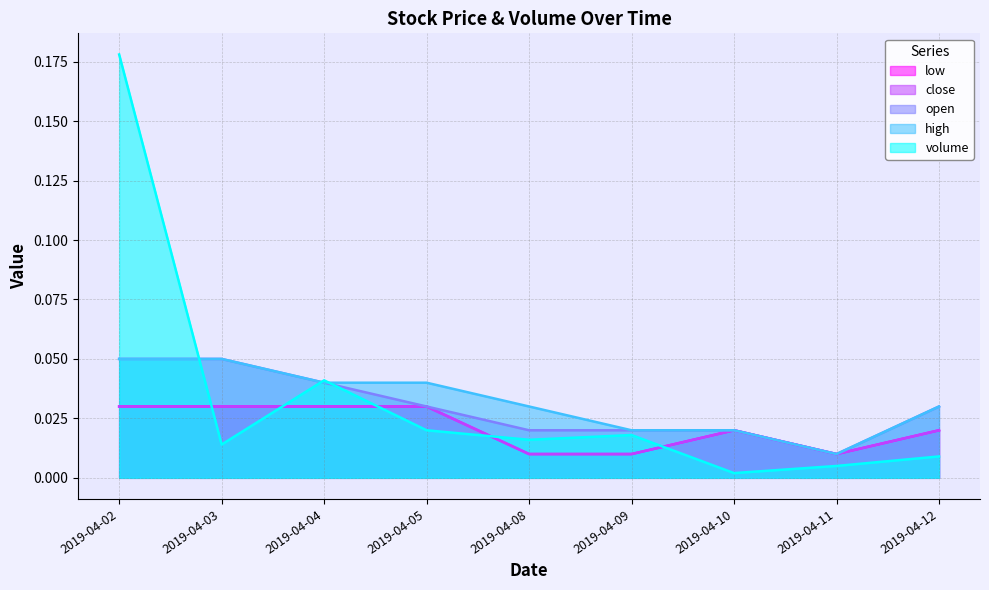

Does the chart display data point markers on the line(s)?

No